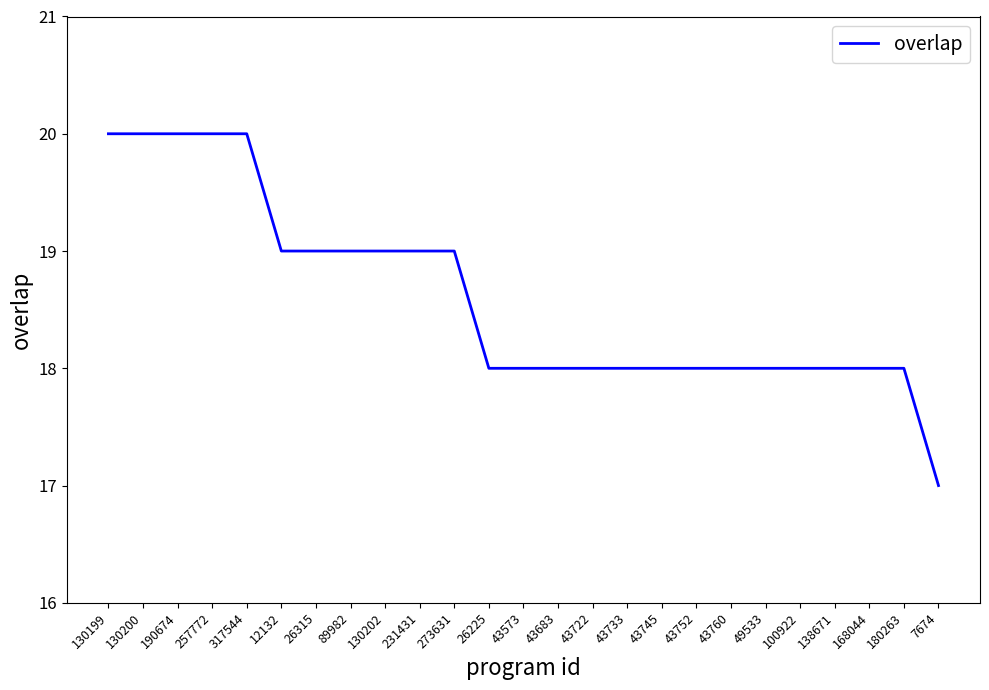

What position from the right is 100922?

5